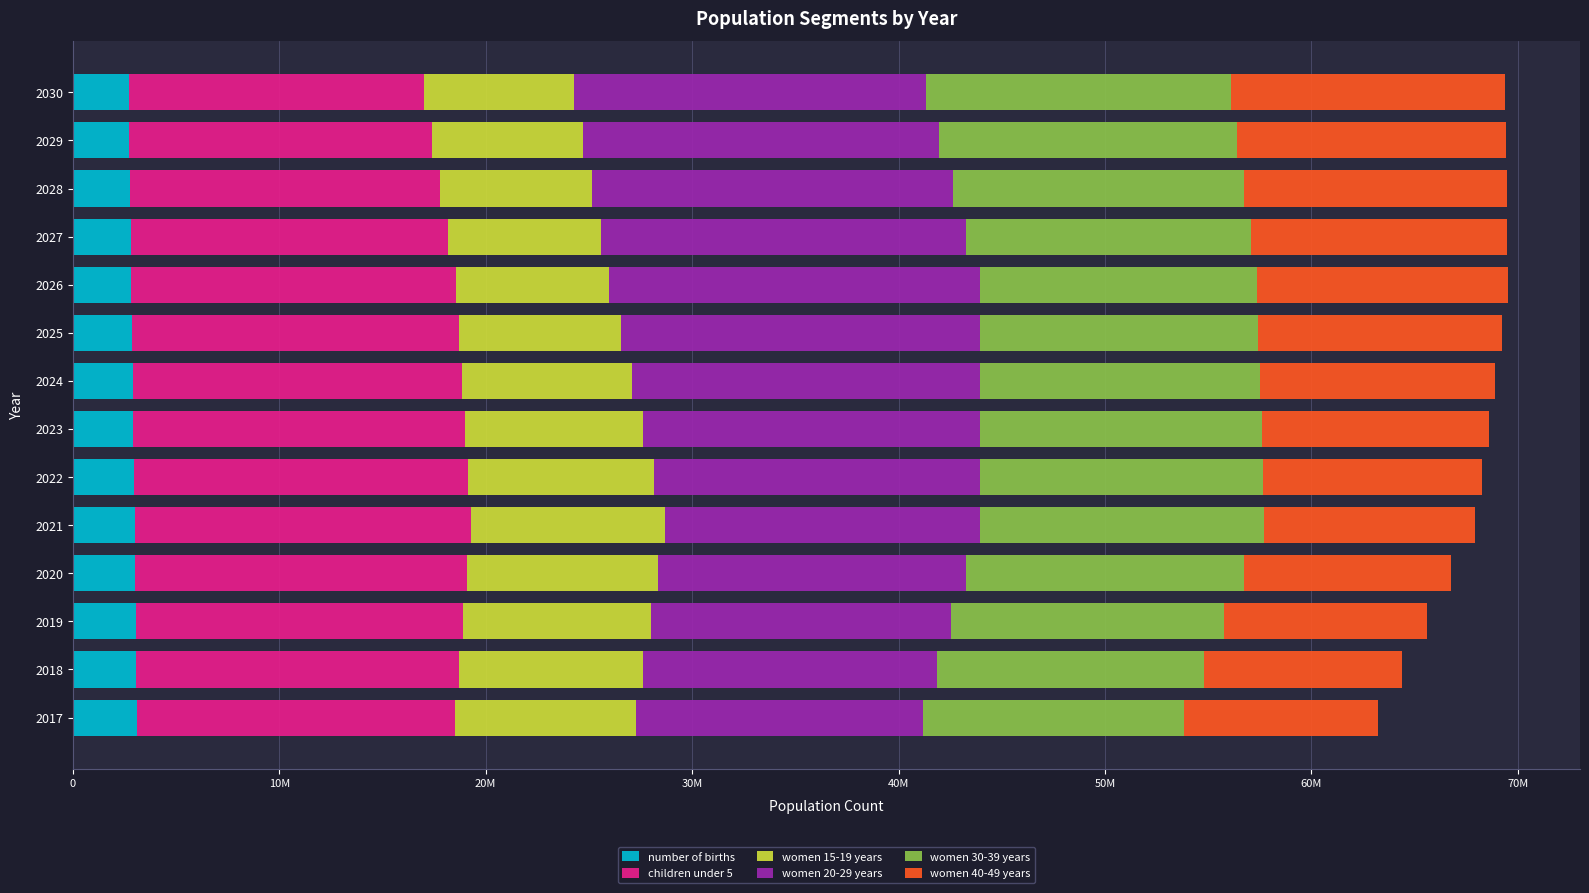

What are all the series names shown in the legend?

number of births, children under 5, women 15-19 years, women 20-29 years, women 30-39 years, women 40-49 years